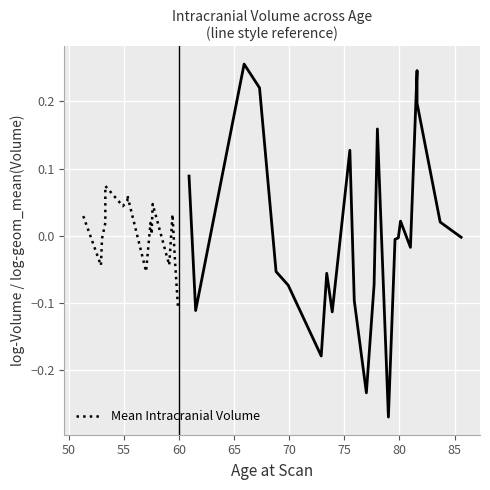

What is the change in value from 50 to 65?

+0.1